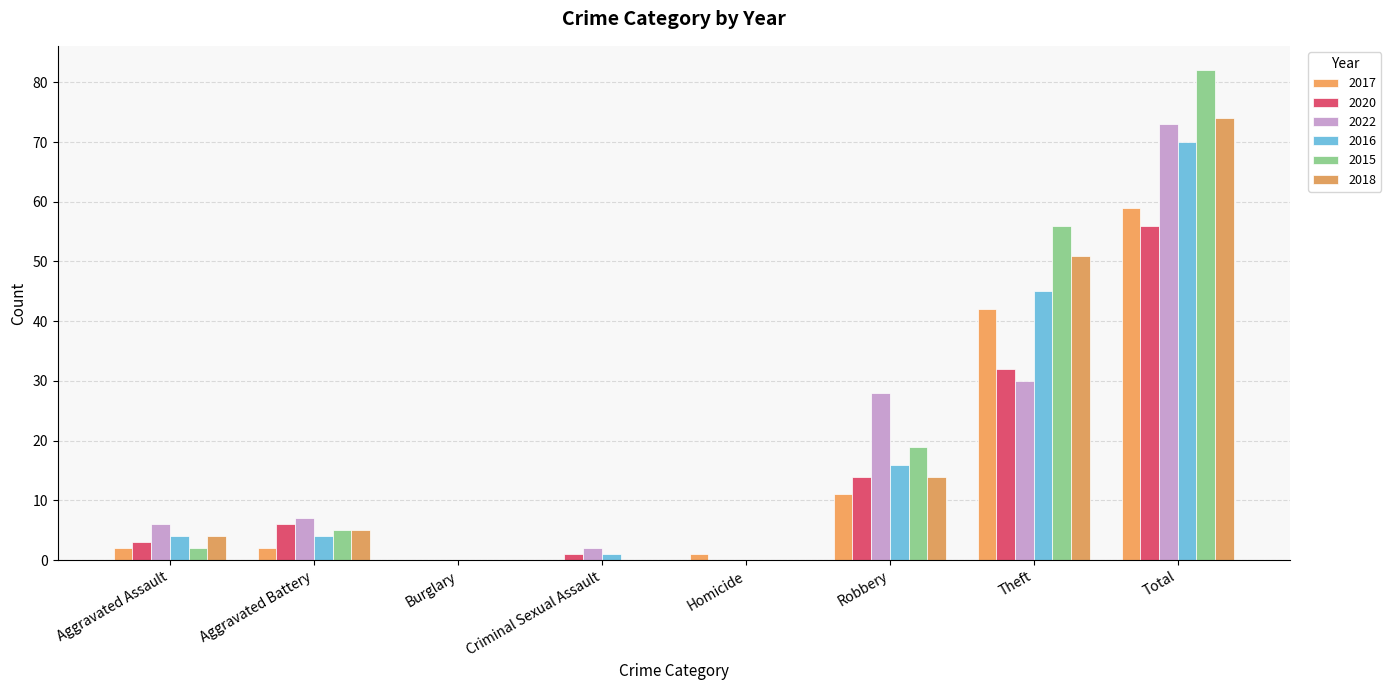

How many data points does each series have?

8